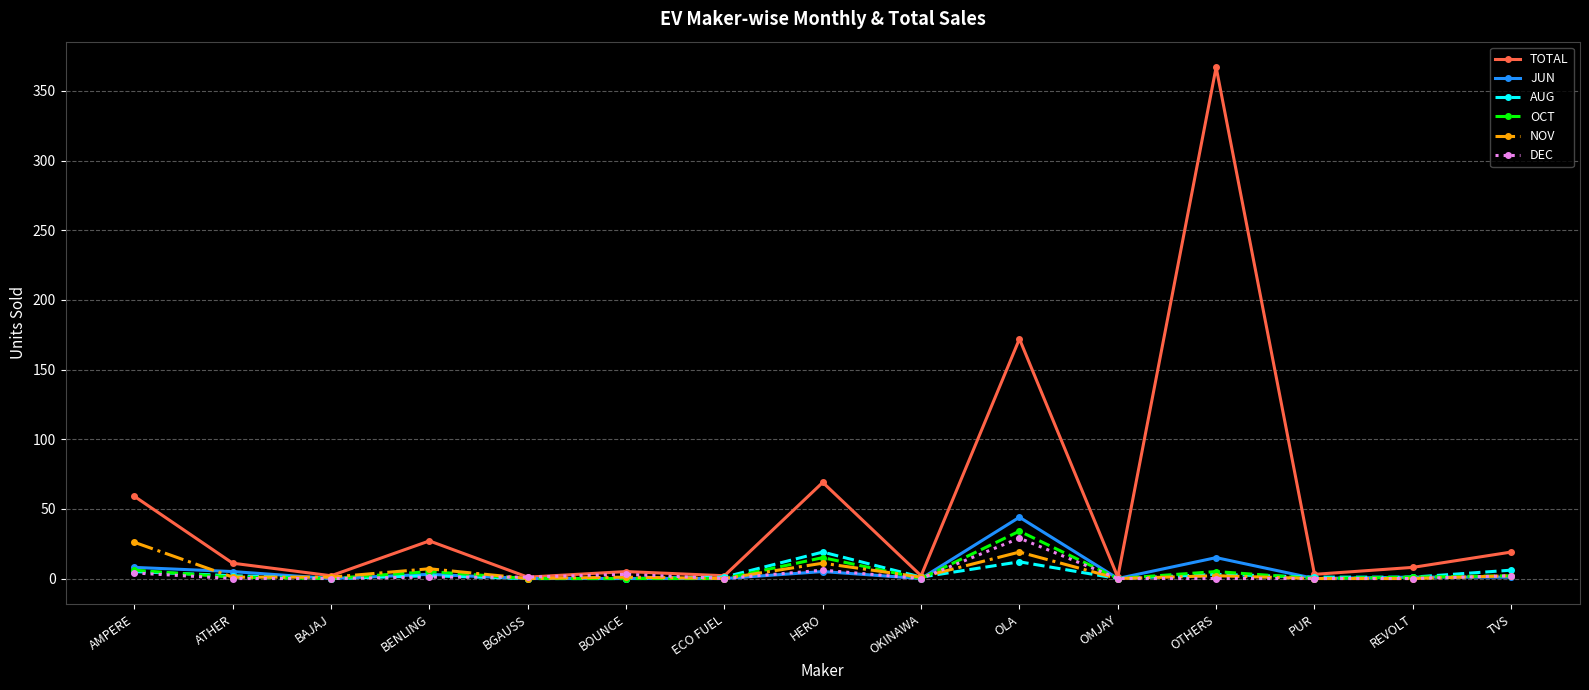

True or false: DEC has more than 1 interior local peaks.

True